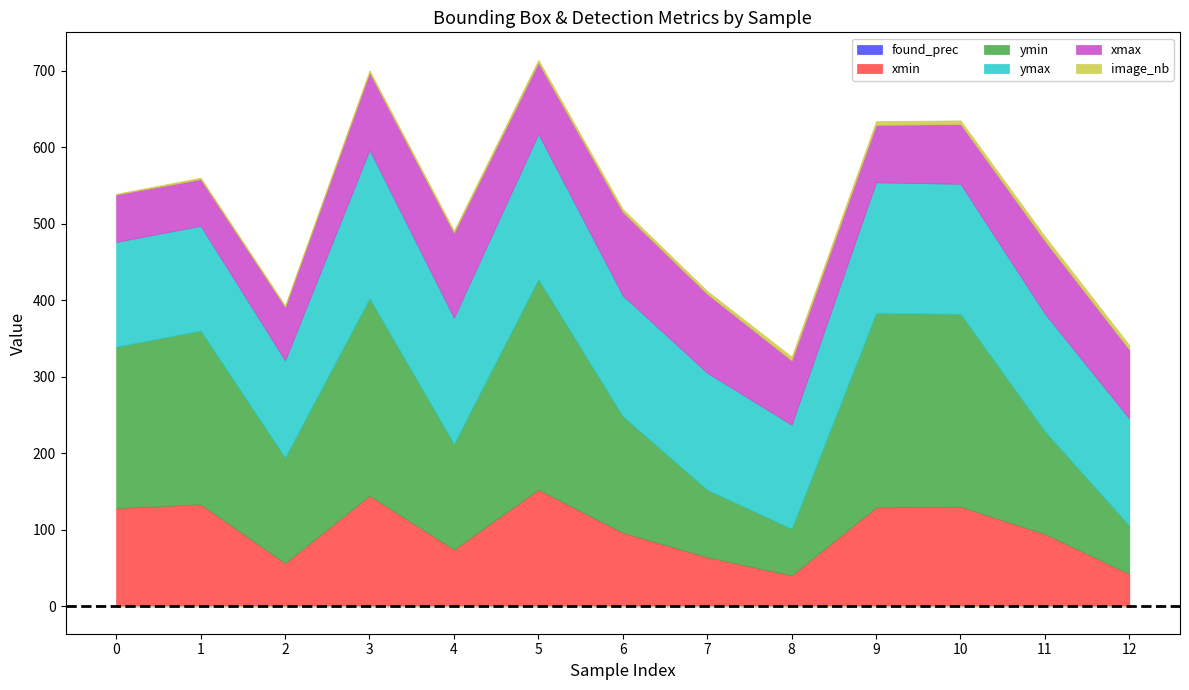

What is the difference between the maximum and minimum values in the ymax series?

67.0